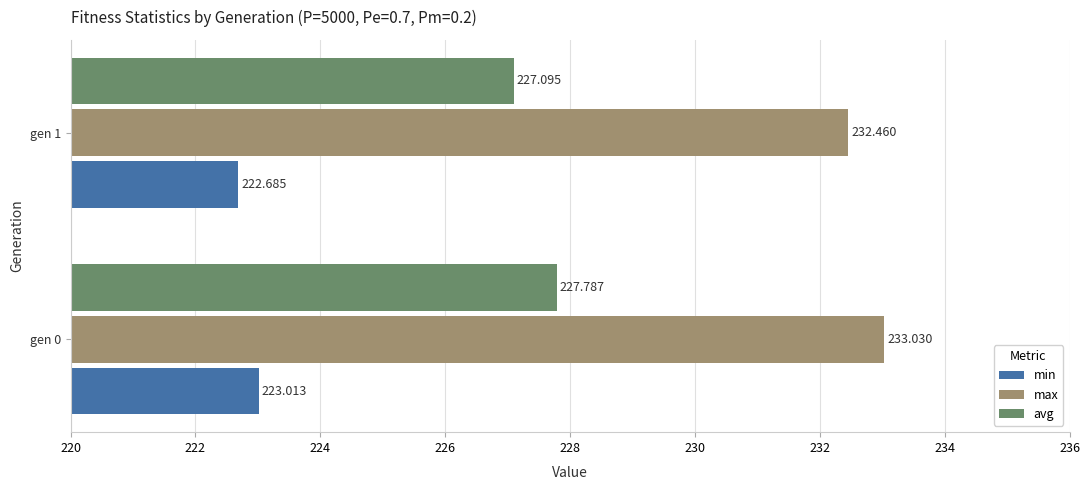

Which series changed the most between gen 0 and gen 1?

avg